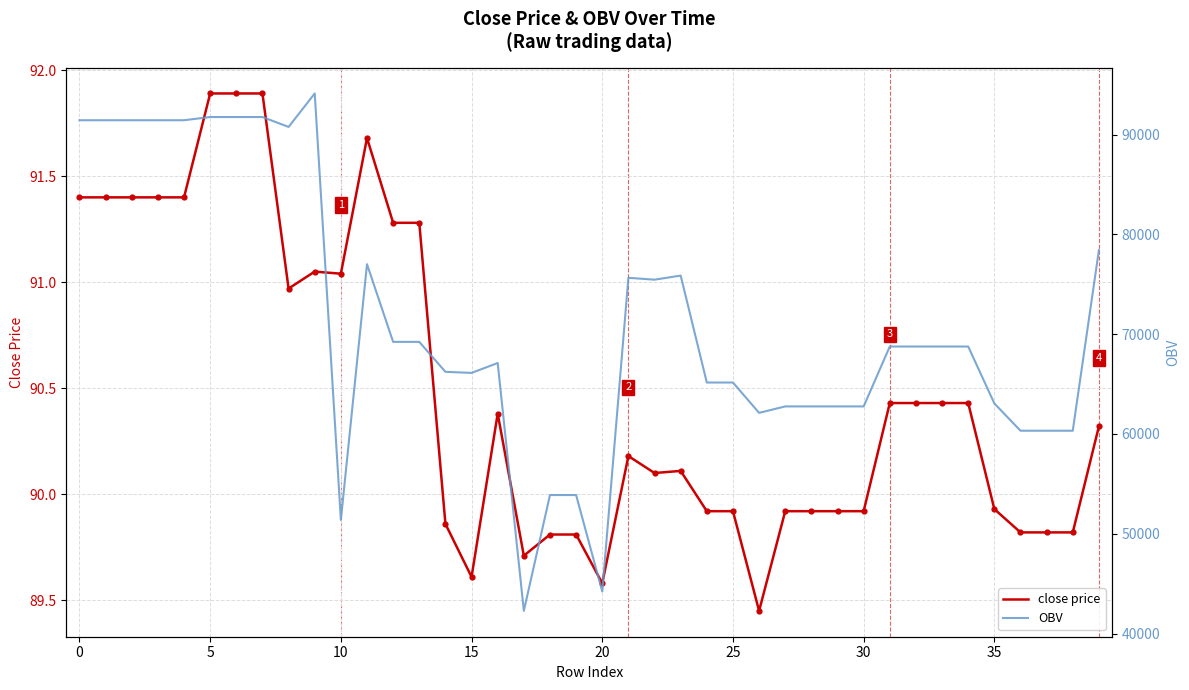

Which series has the largest total across all categories?

OBV